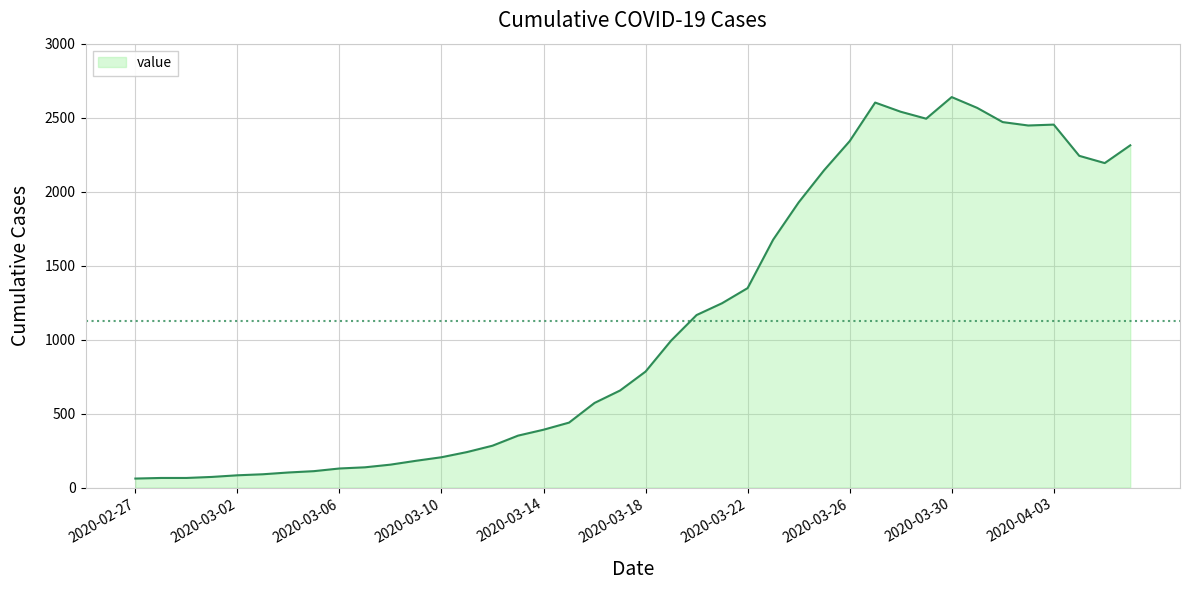

What is the maximum value shown in the chart?

2639